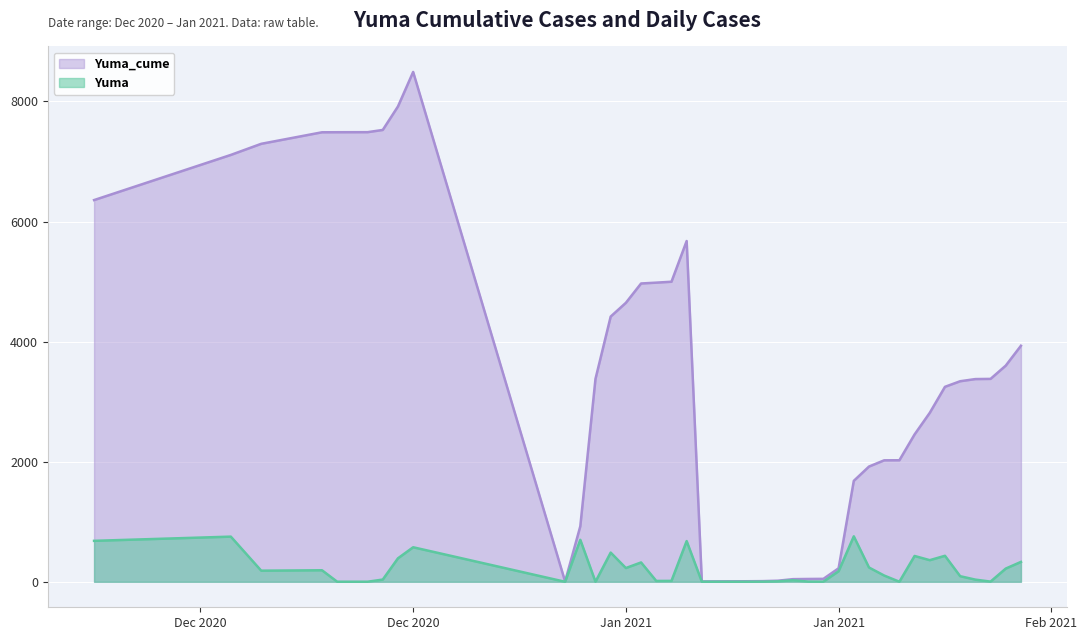

Rank the series by their maximum value, from highest to lowest.

Yuma_cume, Yuma